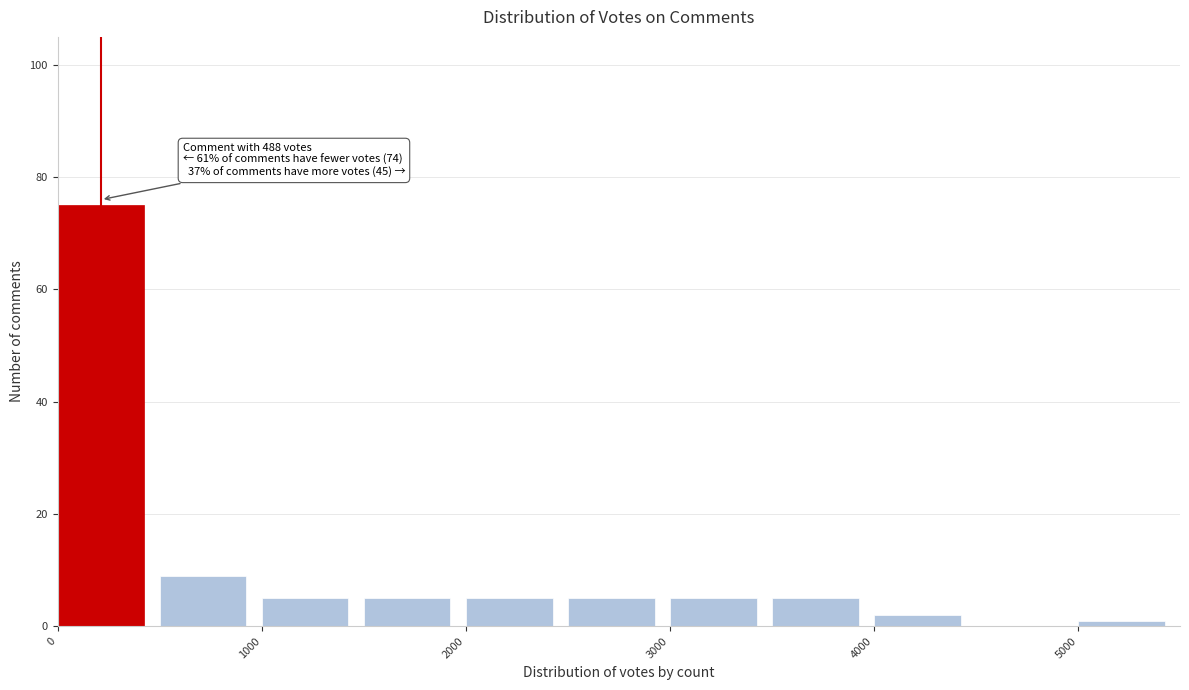

Over which range of the x-axis is the bar tallest?

0 to 500